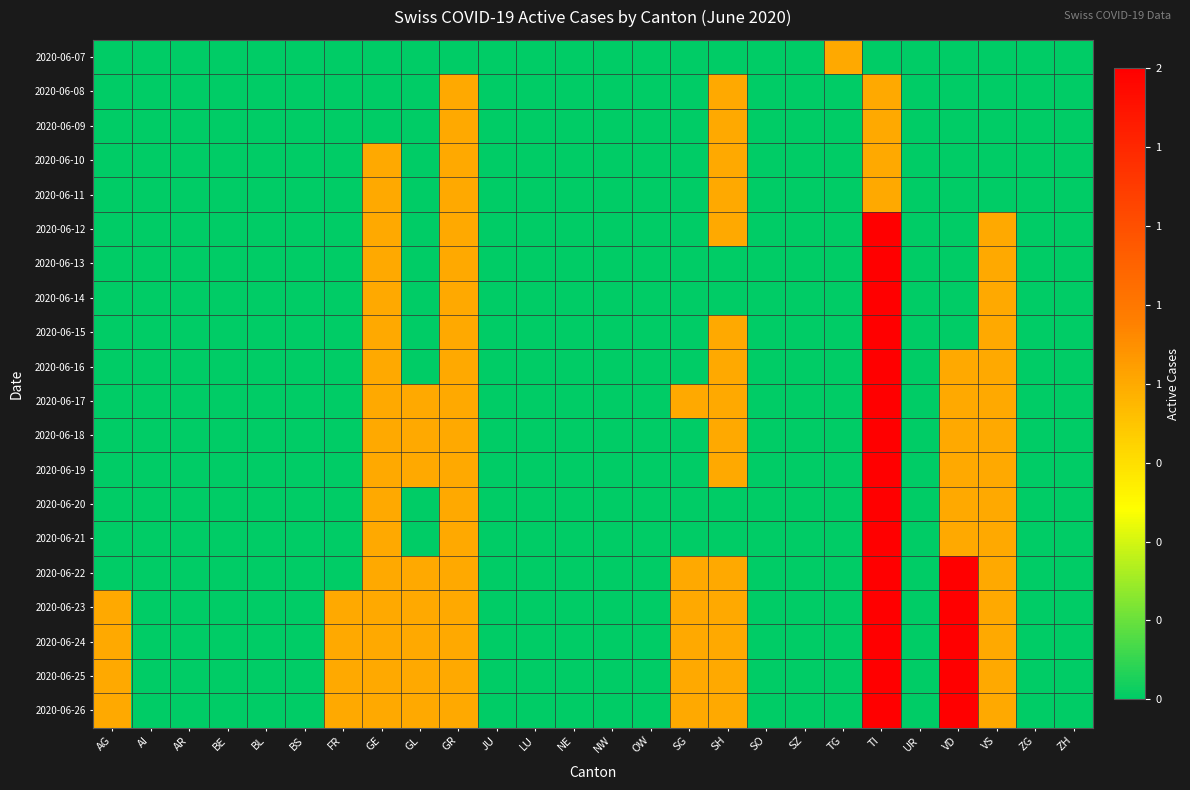

At AI, list the series in order from smallest to largest.

2020-06-07, 2020-06-08, 2020-06-09, 2020-06-10, 2020-06-11, 2020-06-12, 2020-06-13, 2020-06-14, 2020-06-15, 2020-06-16, 2020-06-17, 2020-06-18, 2020-06-19, 2020-06-20, 2020-06-21, 2020-06-22, 2020-06-23, 2020-06-24, 2020-06-25, 2020-06-26